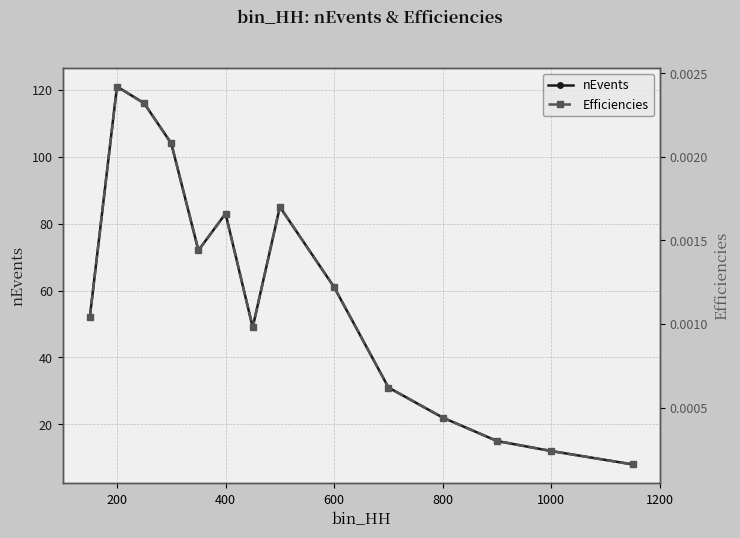

Does the chart have visible grid lines?

Yes